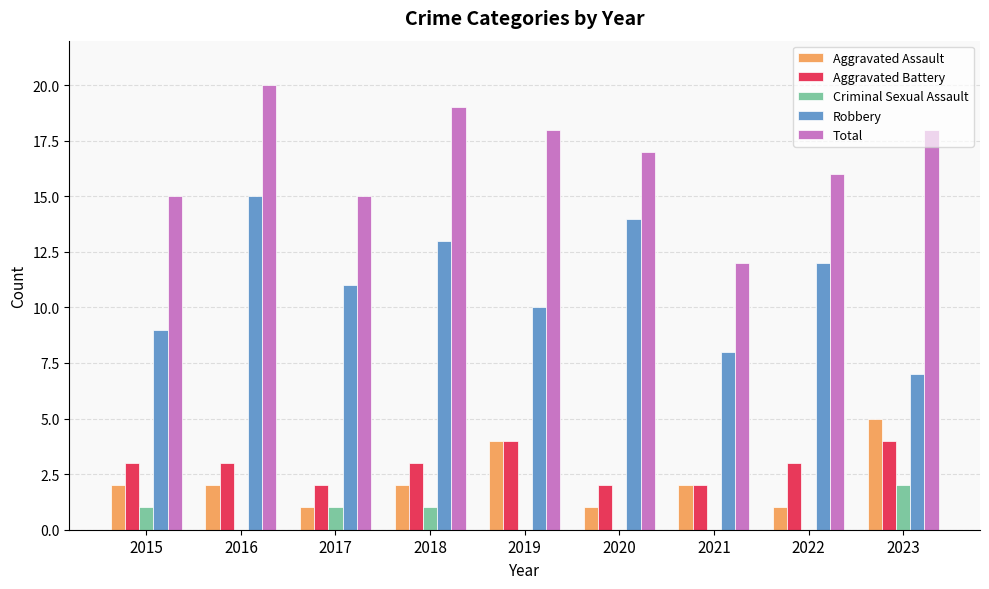

Count the number of data series in this chart.

5